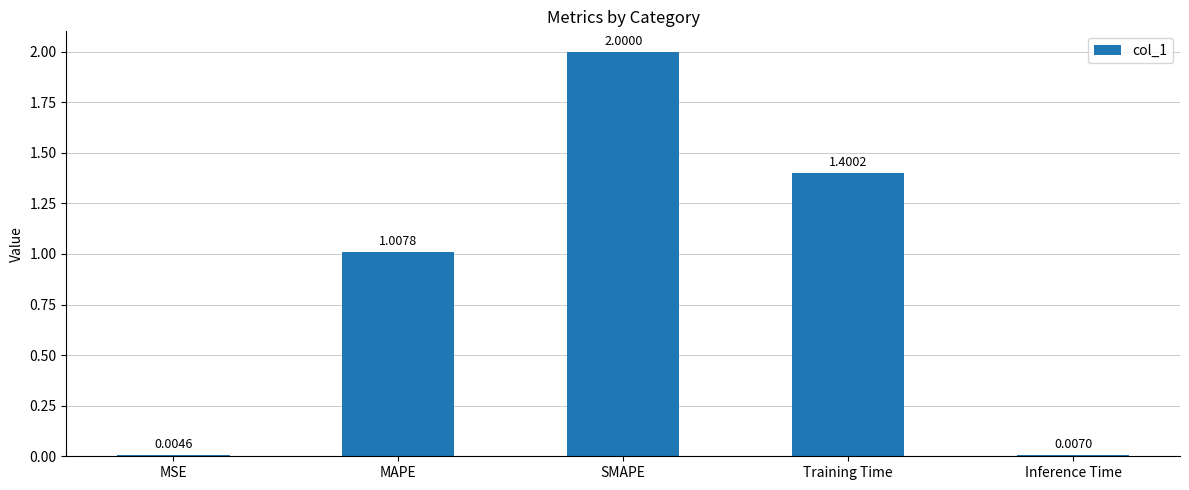

Which category has the highest value across all series?

SMAPE